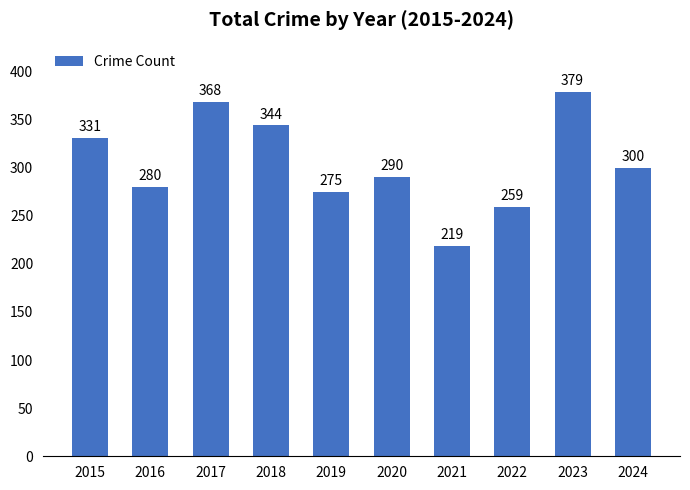

True or false: the data shows 331 at 2015.

True